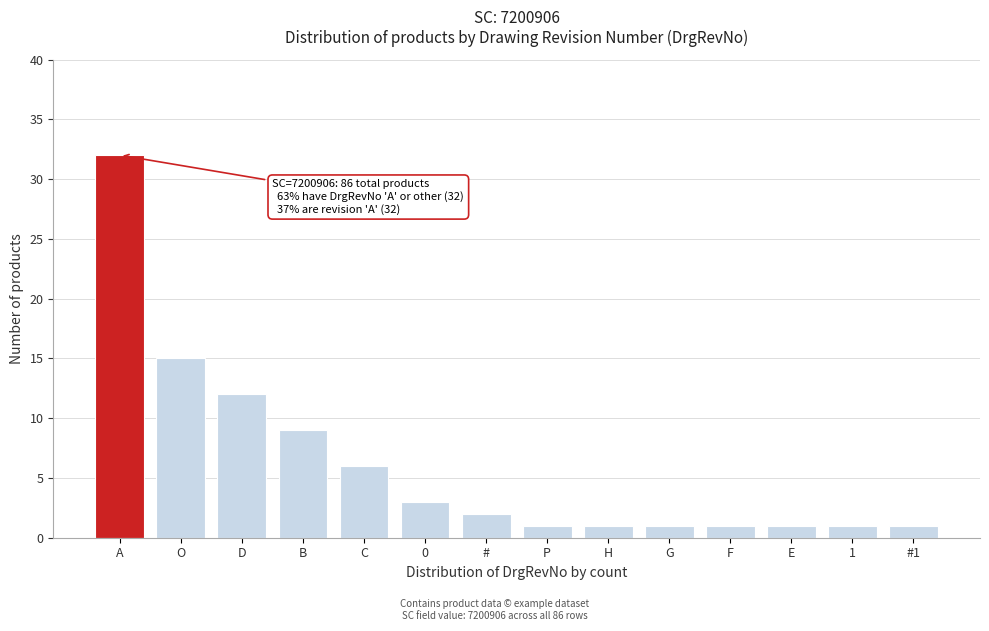

Reading left to right, list all the values displayed in this chart.

A=32	O=15	D=12	B=9	C=6	0=3	#=2	P=1	H=1	G=1	F=1	E=1	1=1	#1=1